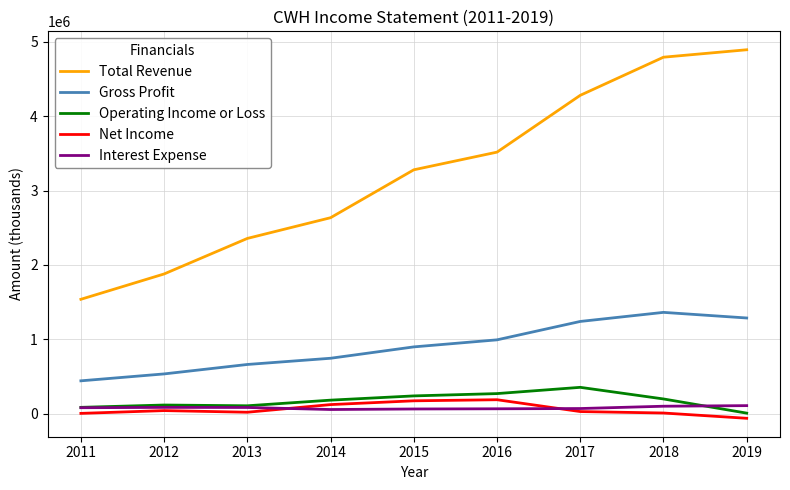

How many values in the Gross Profit series are below 899000?

4